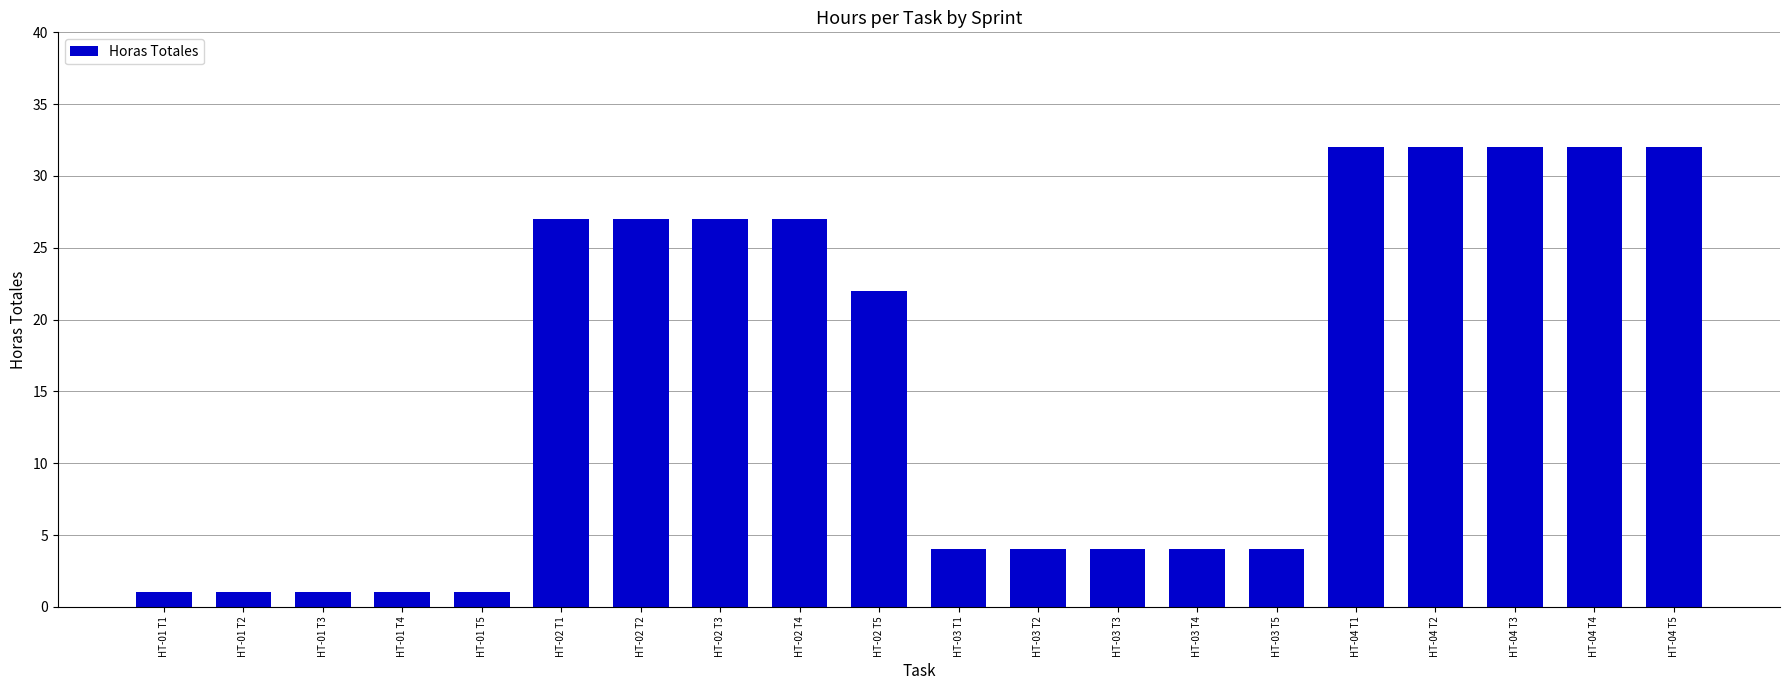

What position from the right is HT-04 T2?

4